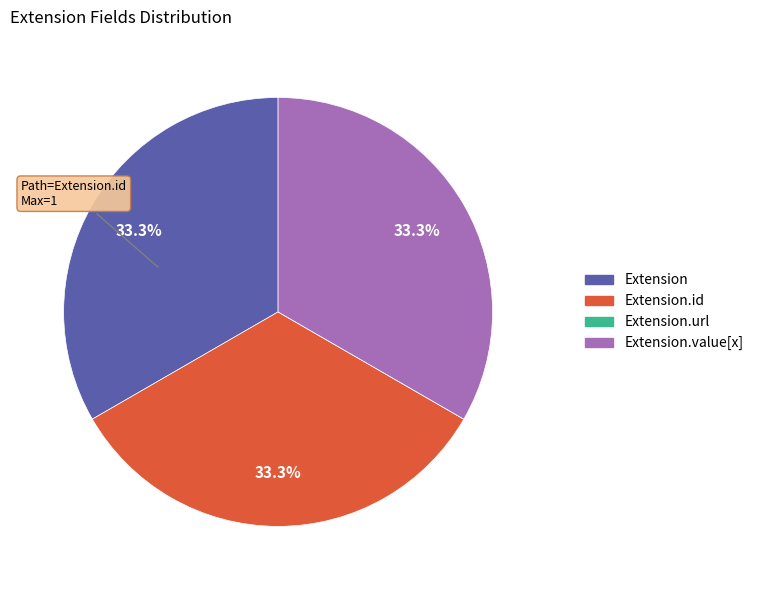

Is there any slice that represents more than half of the pie?

No